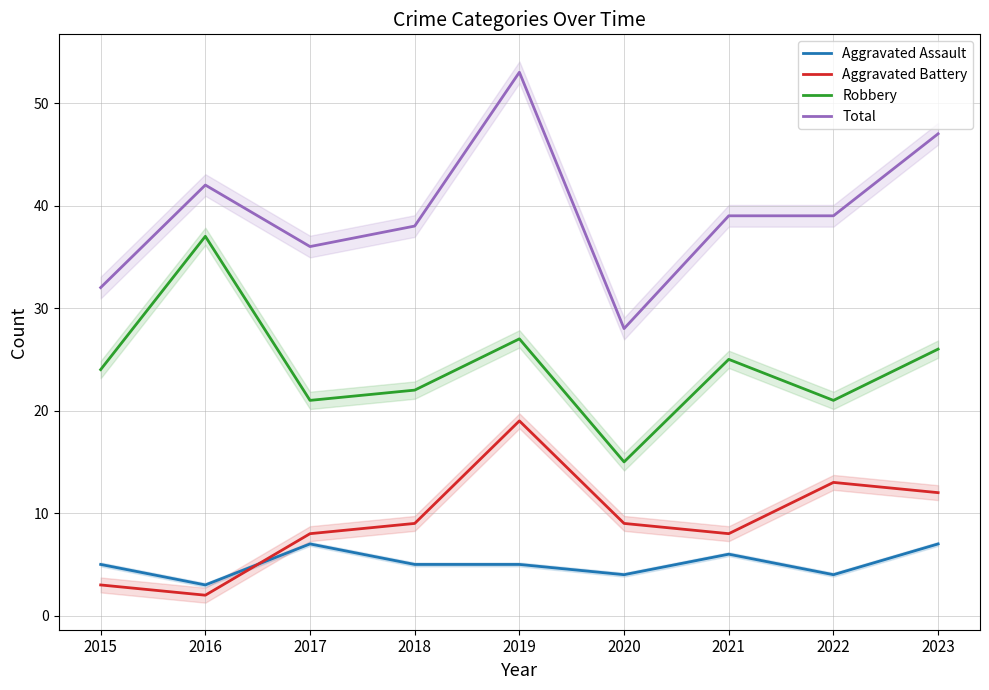

Reading left to right, list all the values displayed in this chart.

Aggravated Assault: 2015=5	2016=3	2017=7	2018=5	2019=5	2020=4	2021=6	2022=4	2023=7
Aggravated Battery: 2015=3	2016=2	2017=8	2018=9	2019=19	2020=9	2021=8	2022=13	2023=12
Robbery: 2015=24	2016=37	2017=21	2018=22	2019=27	2020=15	2021=25	2022=21	2023=26
Total: 2015=32	2016=42	2017=36	2018=38	2019=53	2020=28	2021=39	2022=39	2023=47